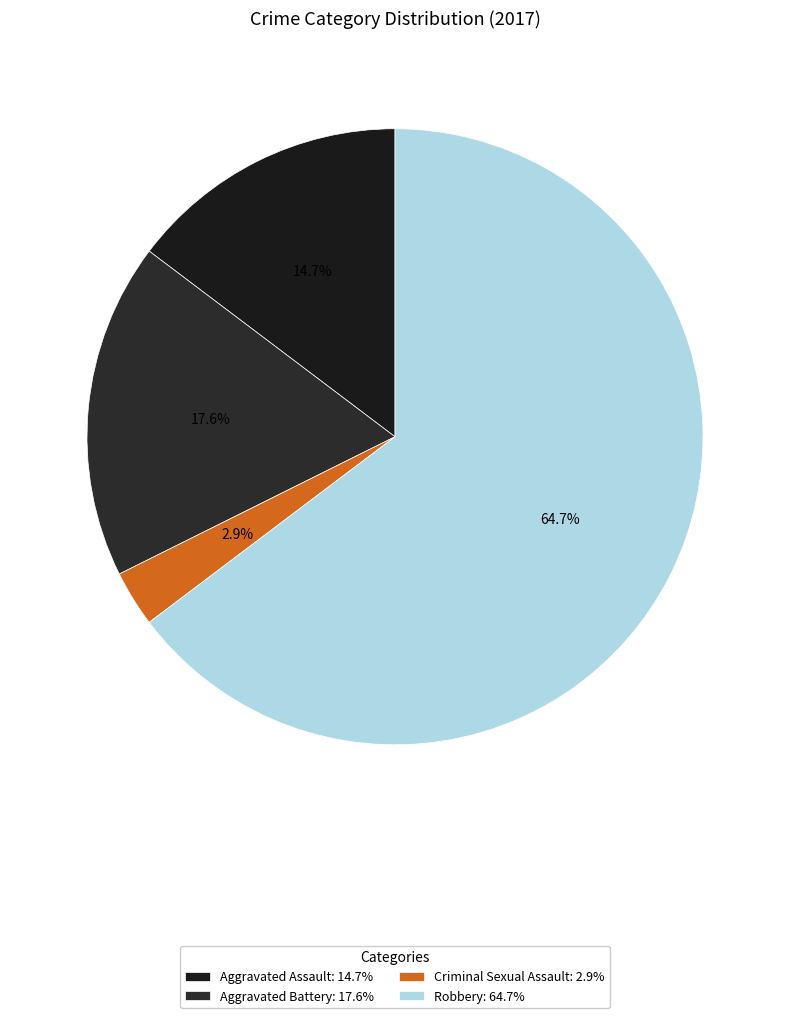

Is it true that Aggravated Assault is 15% of the pie?

True